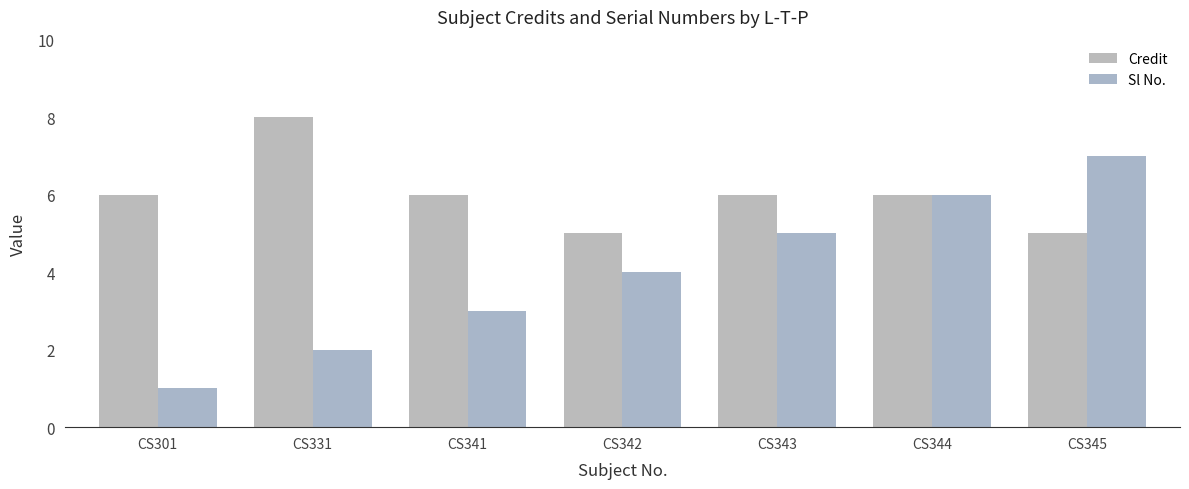

At which label does Credit reach its peak?

CS331